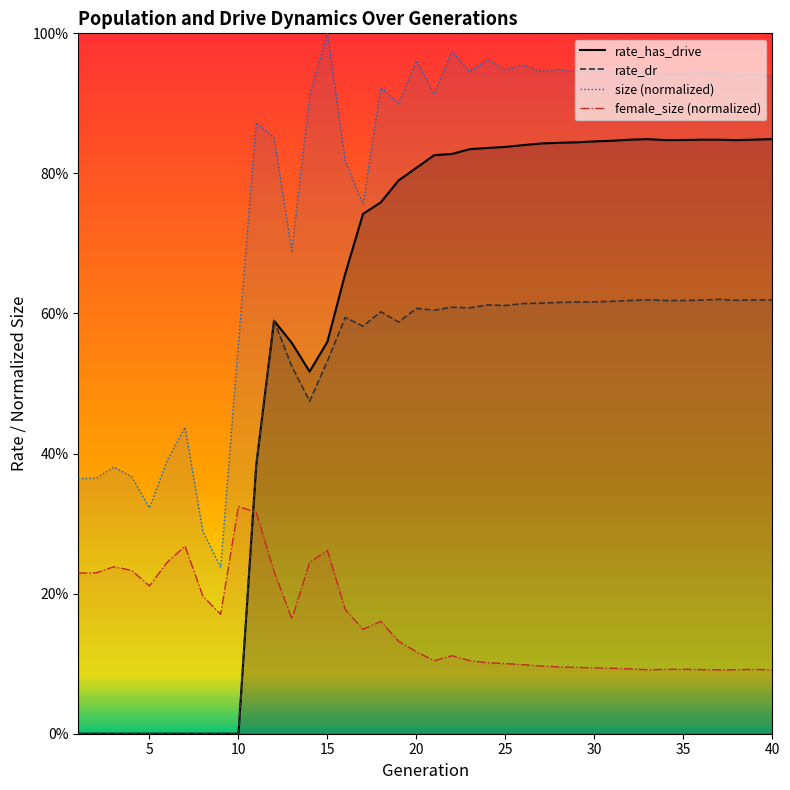

The value of rate_has_drive_line at 15 is -0.3. True or false?

False